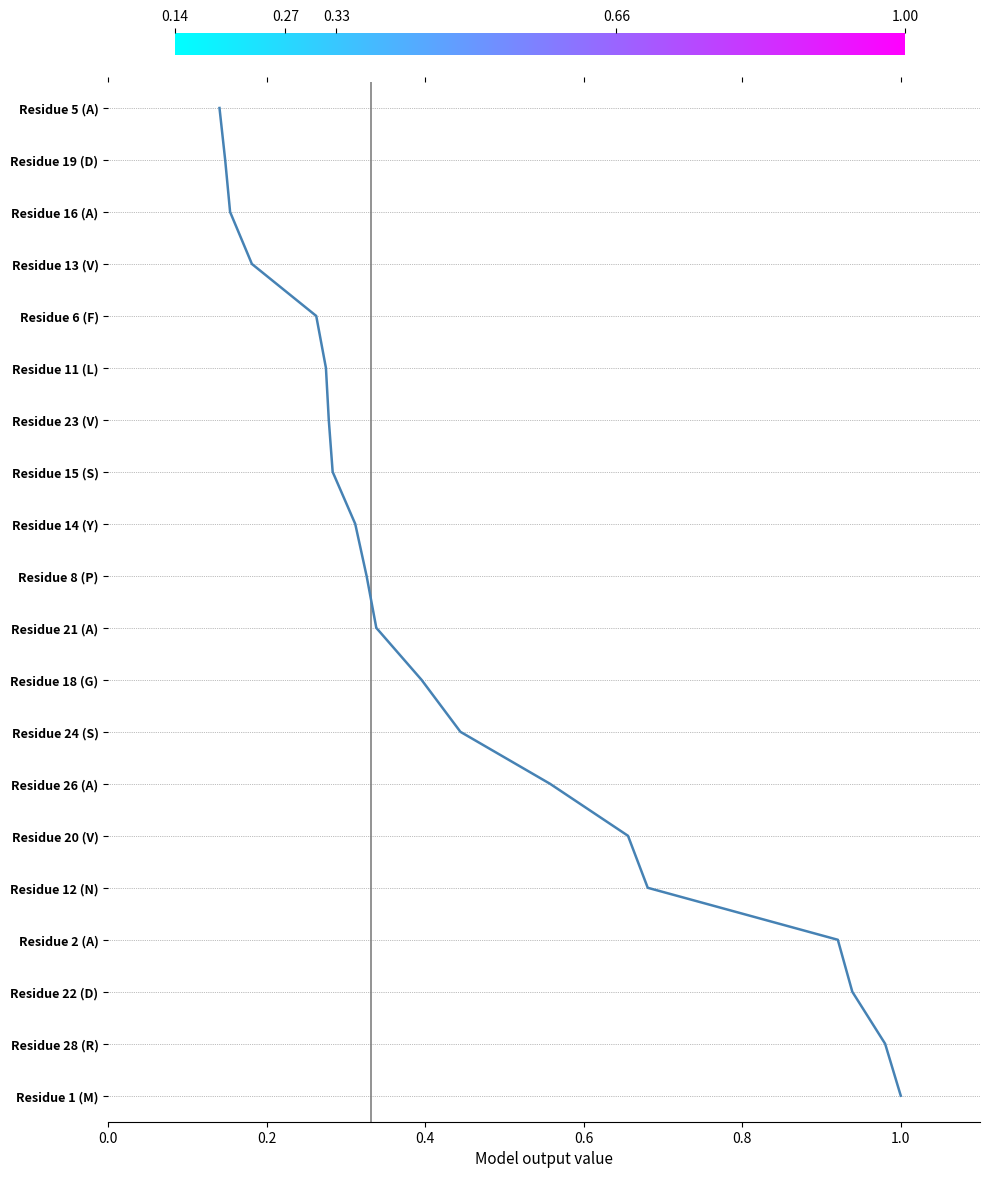

Does the chart display data point markers on the line(s)?

No